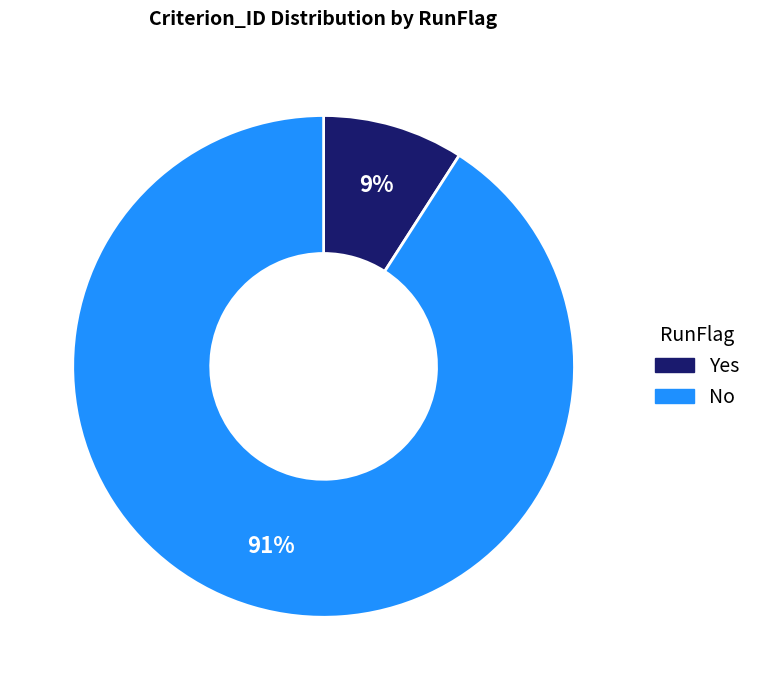

Which category has the smallest portion of the pie?

Yes